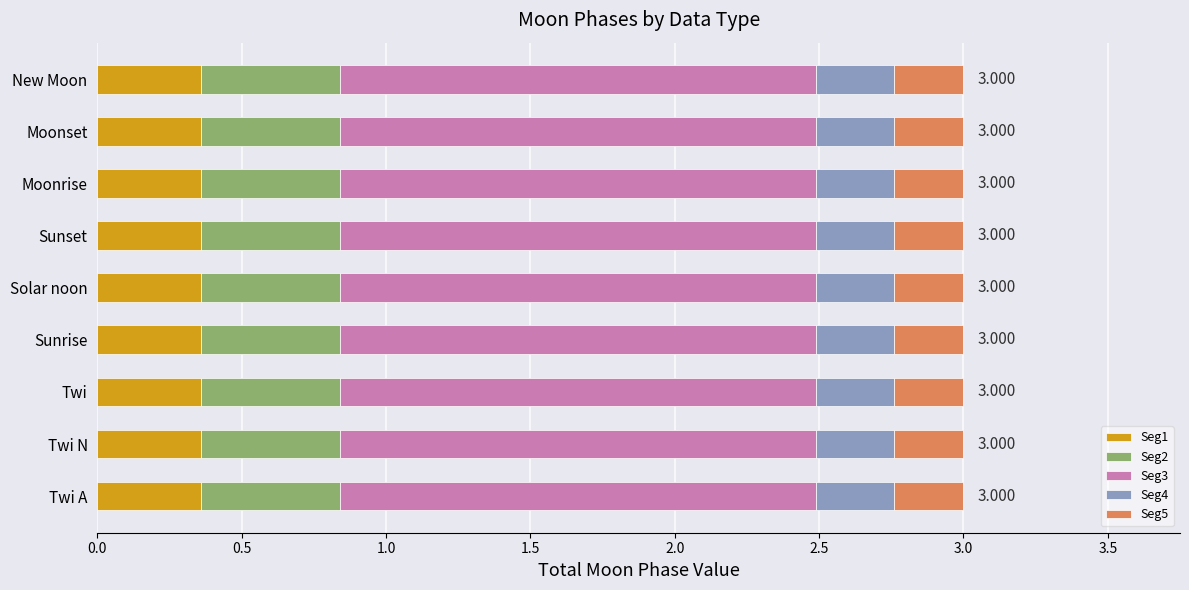

How many distinct data groups are displayed?

5